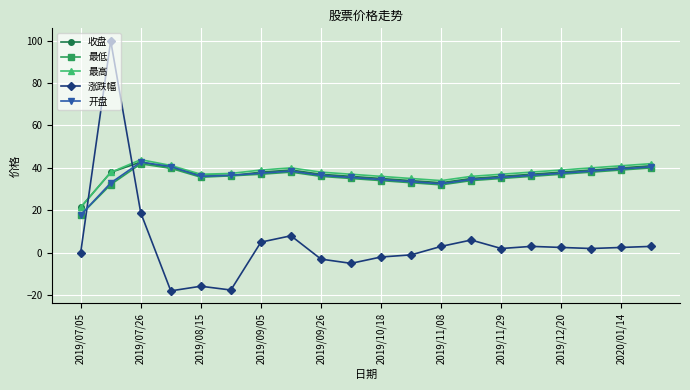

How many categories are shown in the chart?

20